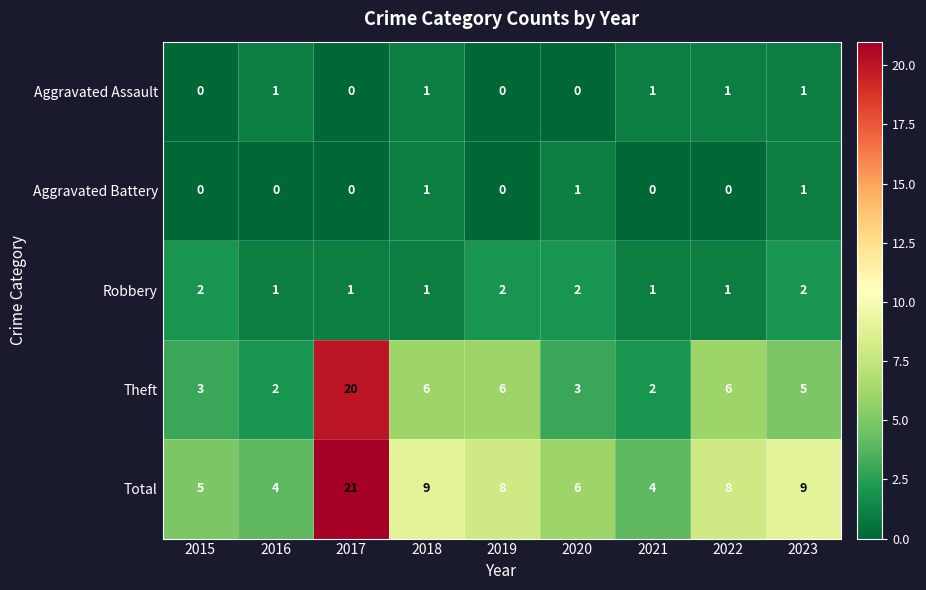

Which series changed the most between 2017 and 2023?

Theft